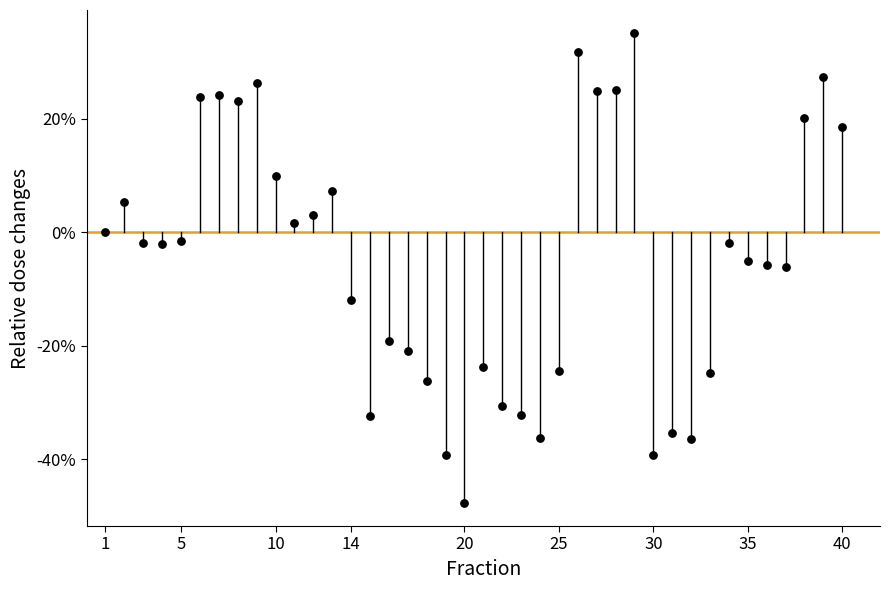

What is the range of Y values (max minus min)?

82.7